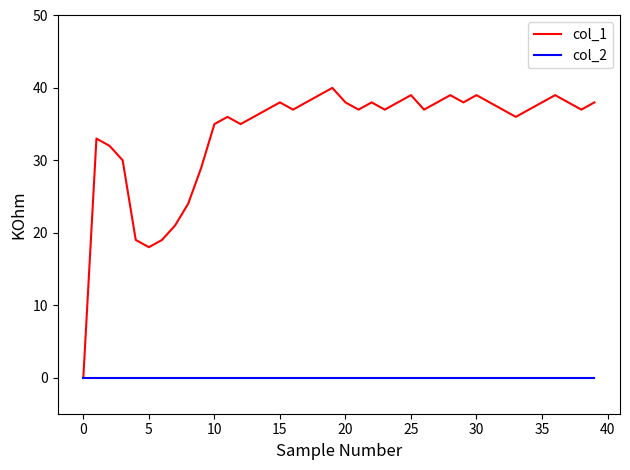

Rank the series by their maximum value, from highest to lowest.

col_1, col_2